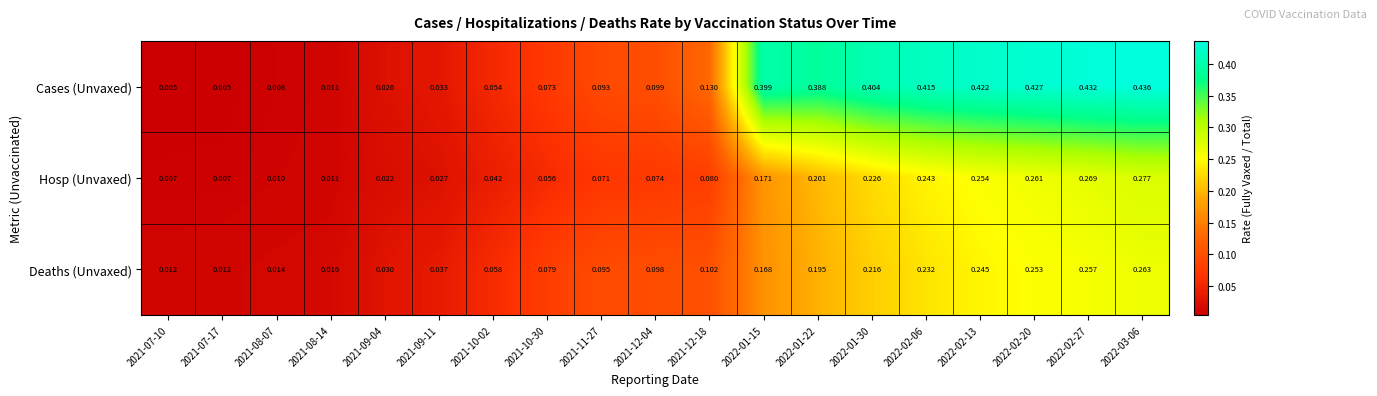

Between 2021-10-02 and 2022-03-06, which series saw the biggest shift?

Cases (Unvaxed)